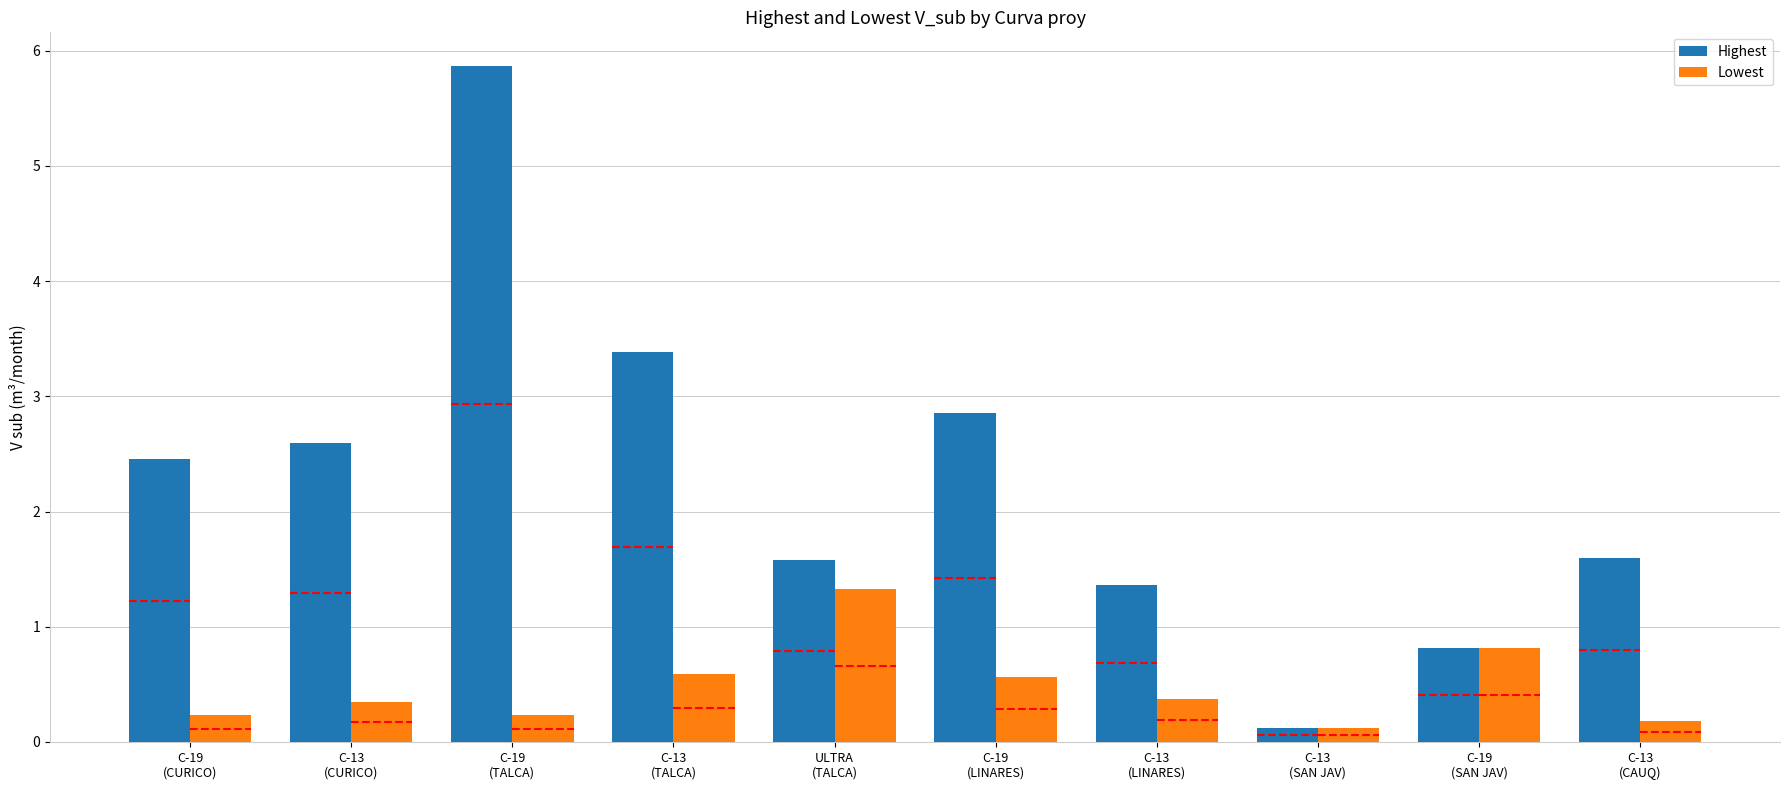

Reading left to right, transcribe all the data shown in this chart.

Highest: 2.5	2.6	5.9	3.4	1.6	2.9	1.4	0.1	0.8	1.6
Lowest: 0.2	0.3	0.2	0.6	1.3	0.6	0.4	0.1	0.8	0.2